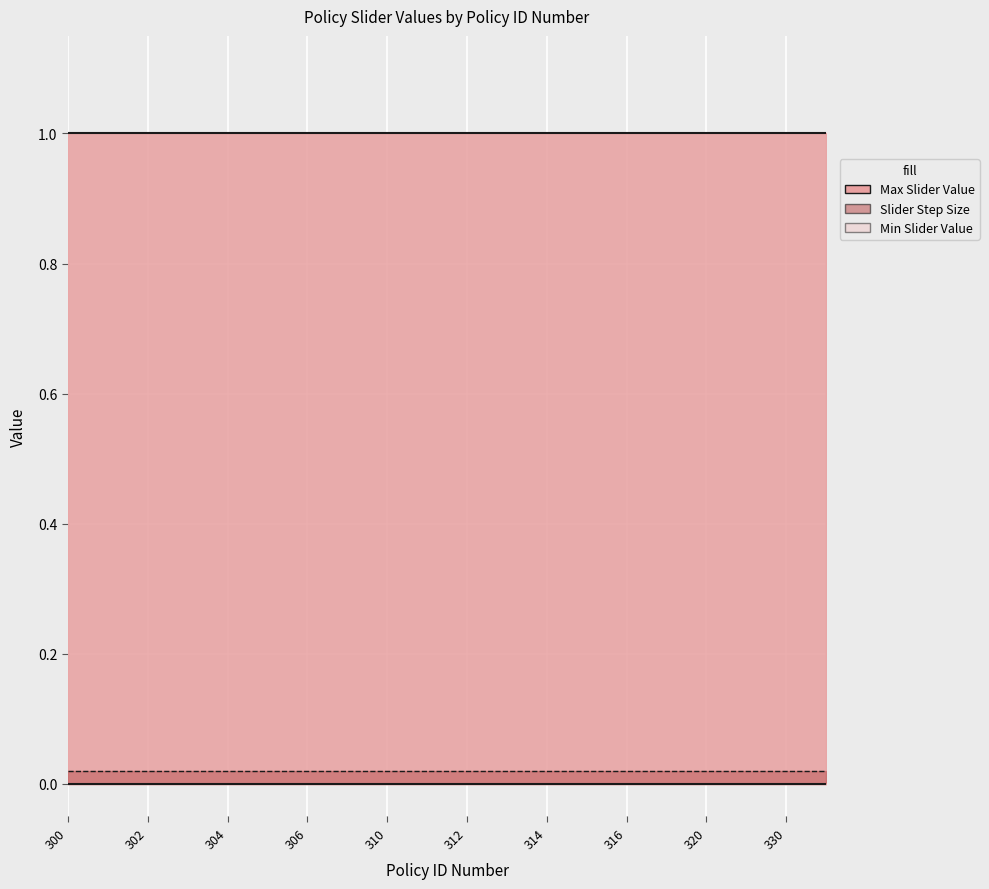

At which label is Min Slider Value closest to 0?

300